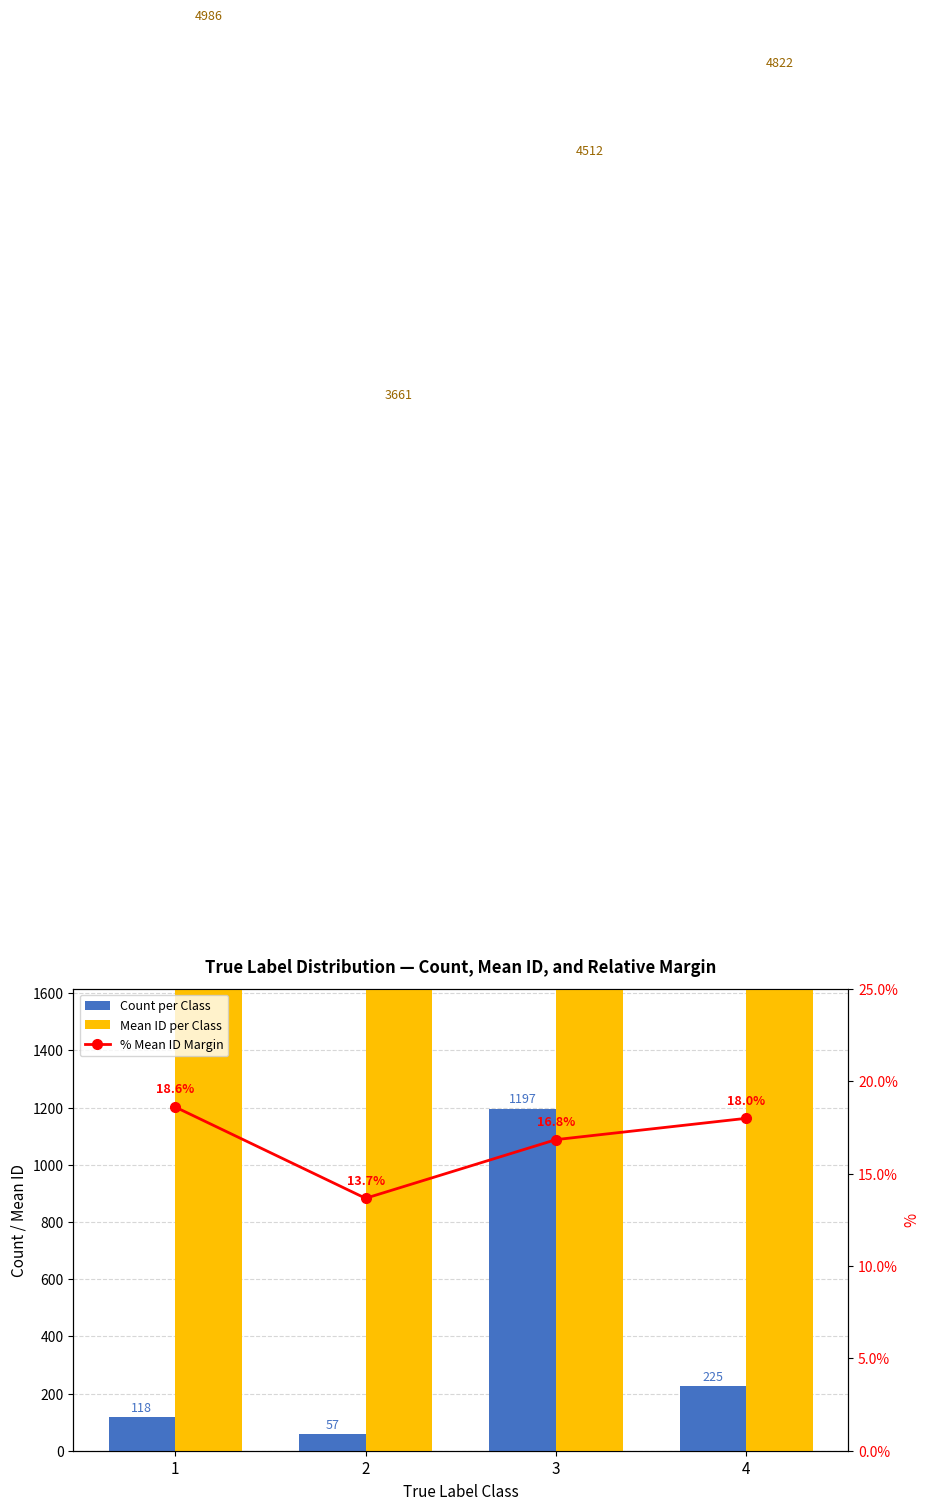

What is the average value of the % Mean ID Margin series?

16.8